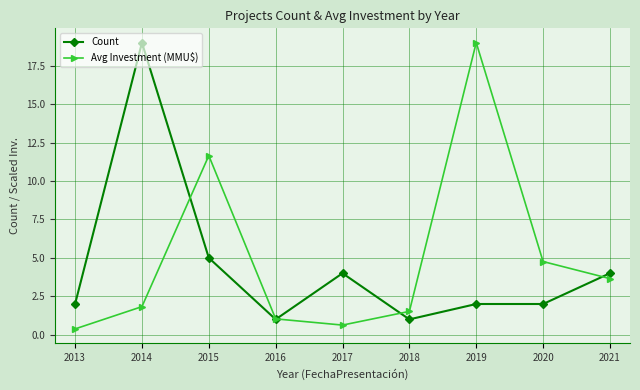

At 2017, list the series in order from largest to smallest.

Count, Avg Investment (MMU$)